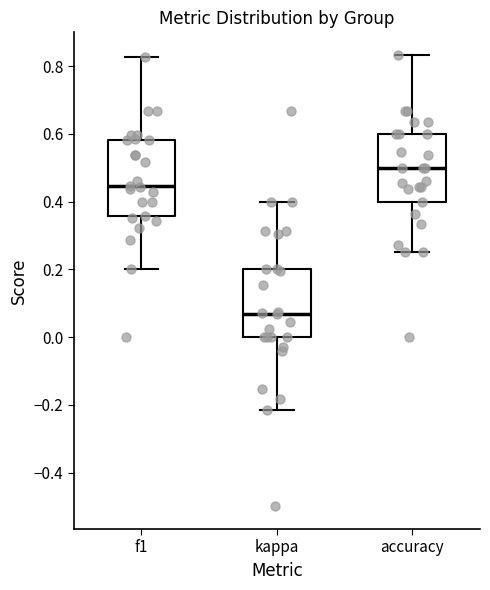

Which box's median line is the lowest?

kappa